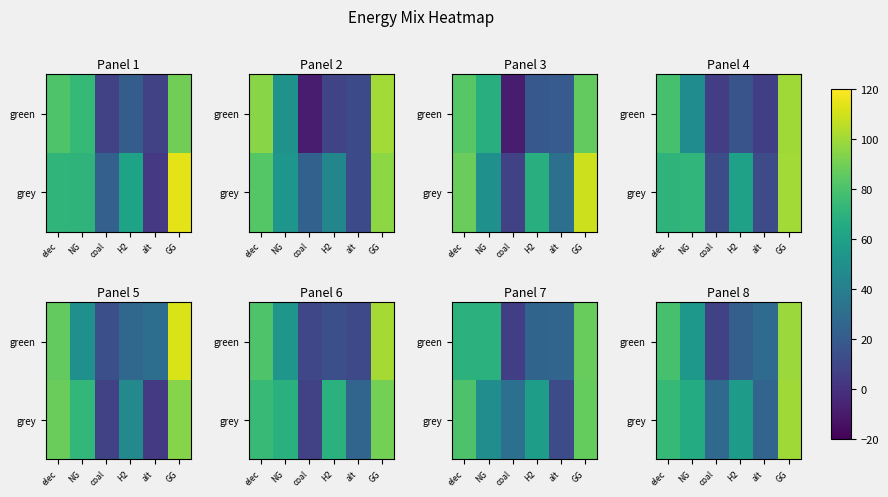

How many series are shown in this chart?

2